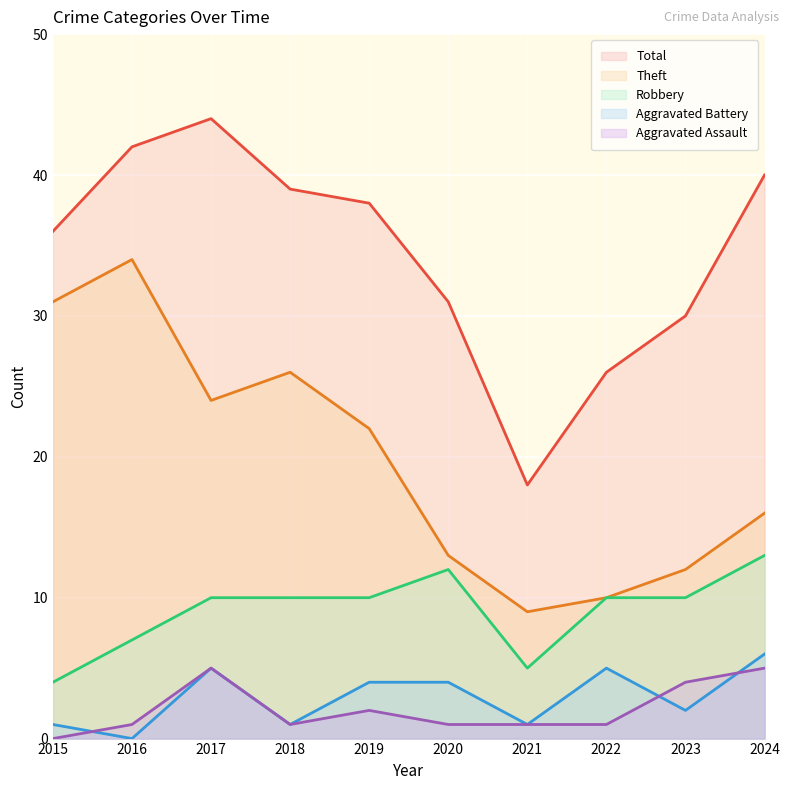

At how many categories does at least one series exceed 19?

9